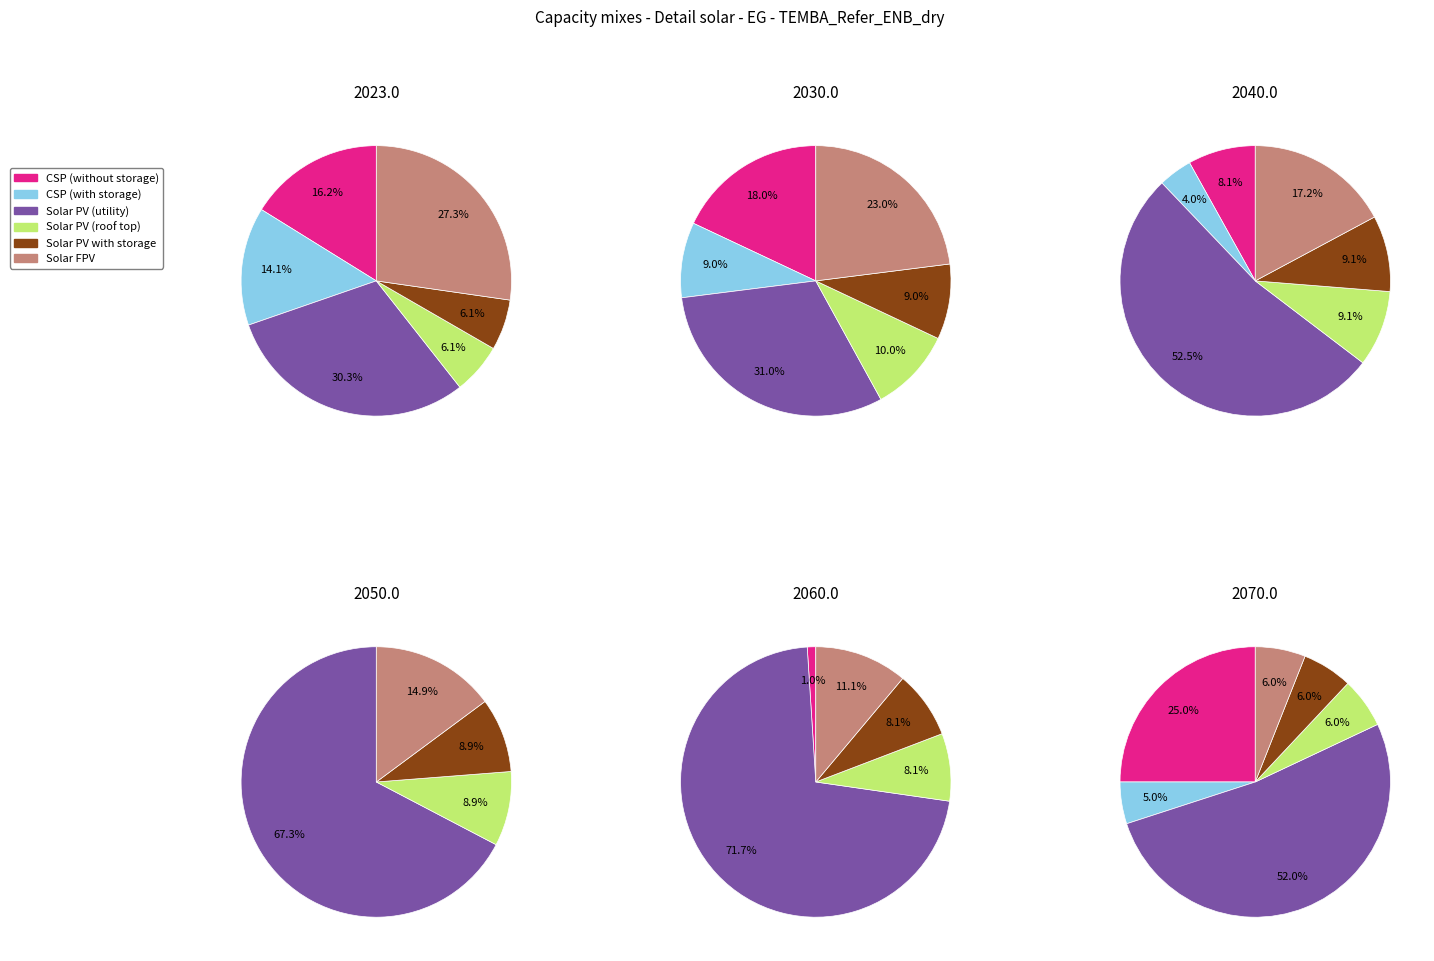

To the nearest percent, what is the combined percentage of 0 and 2?

49%